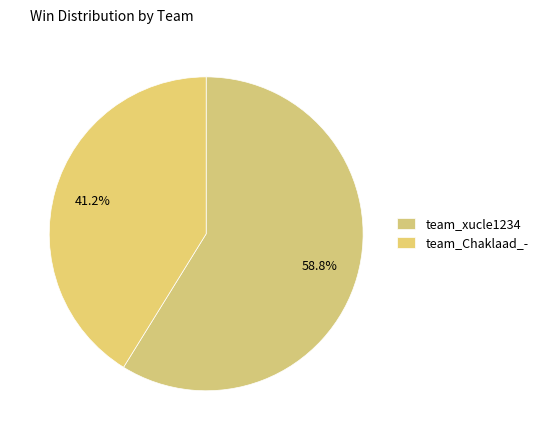

How many segments does this pie chart have?

2